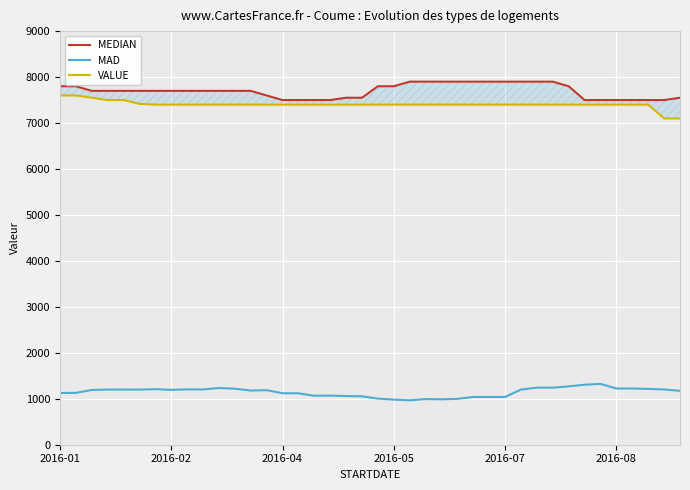

List the series in order of their peak value, lowest first.

MAD, VALUE, MEDIAN